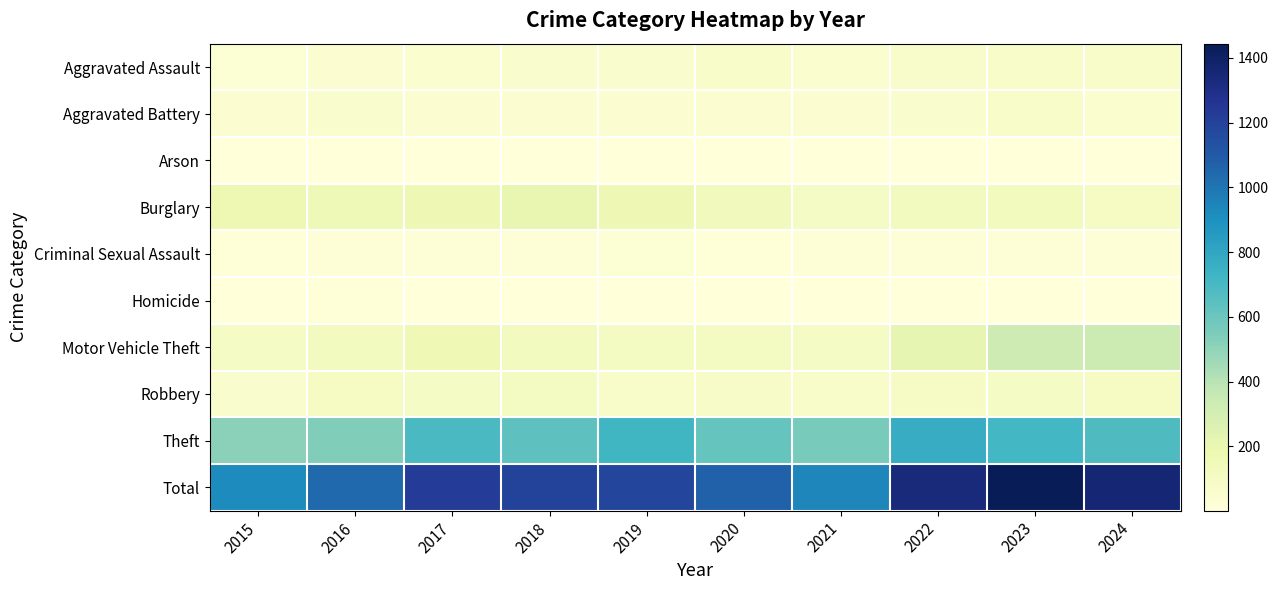

At how many categories does at least one series exceed 280?

10